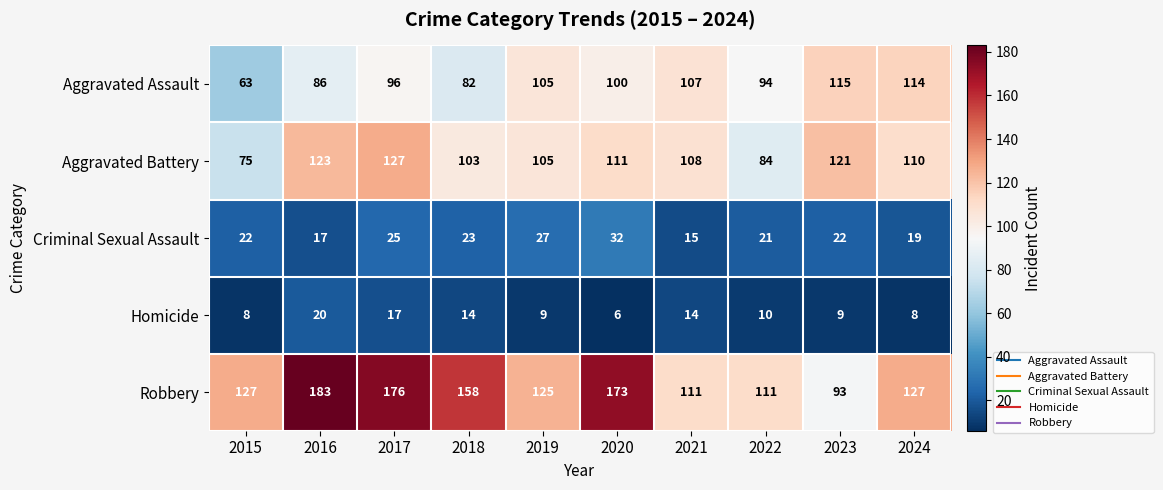

At which category is the sum across all series the highest?

2017